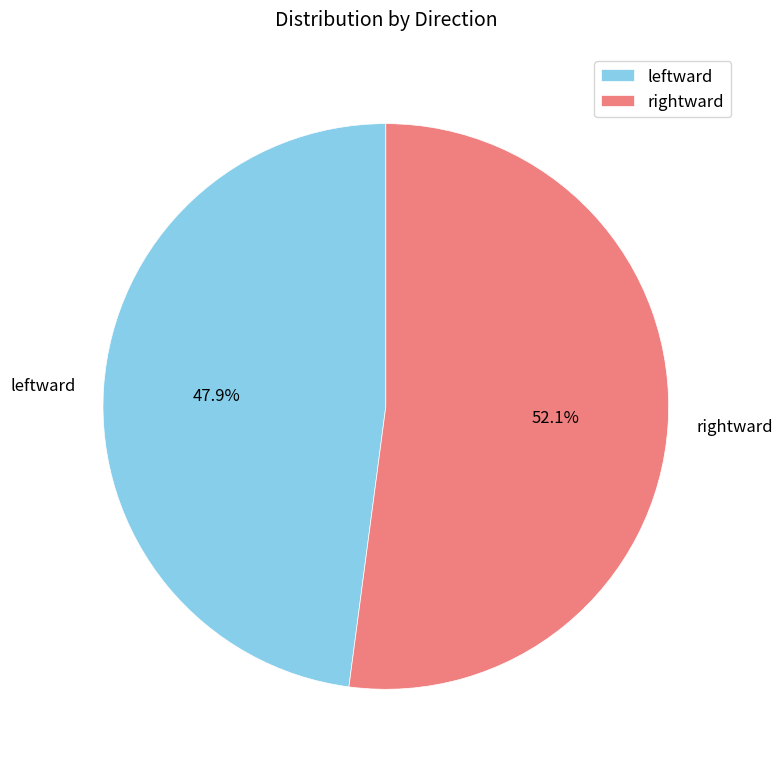

Which category has the smallest portion of the pie?

leftward